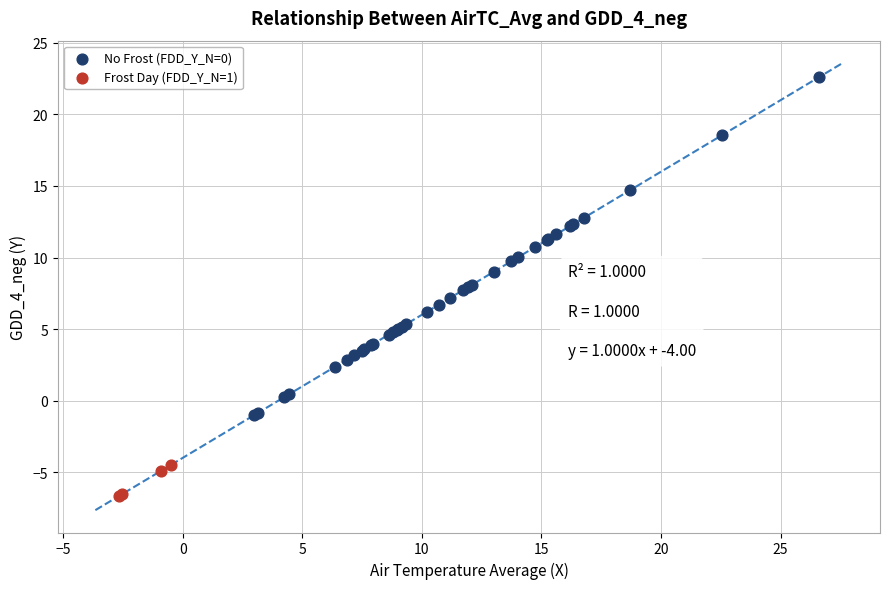

Which series reaches the minimum Y coordinate?

Frost Day (FDD_Y_N=1)